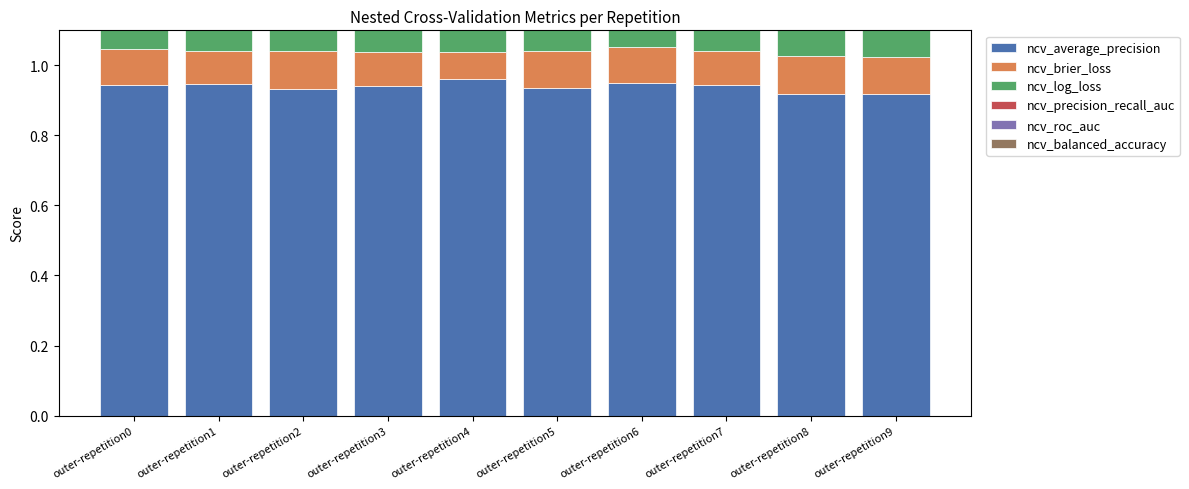

What is the value of the ncv_balanced_accuracy bar at the 5th from the left?

0.8